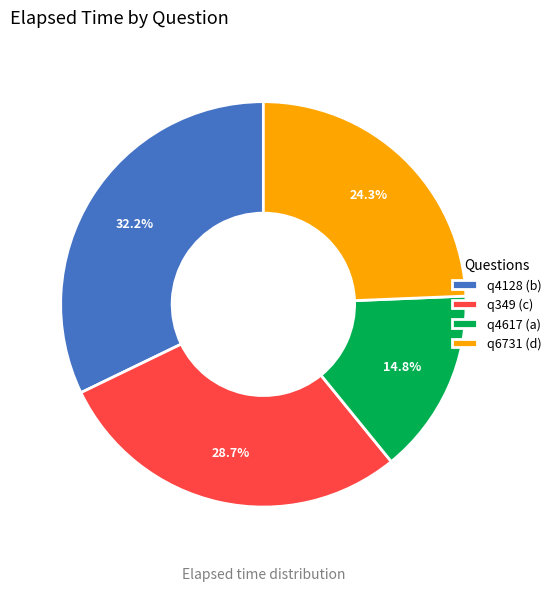

What is the largest slice in the pie chart?

q4128 (b)